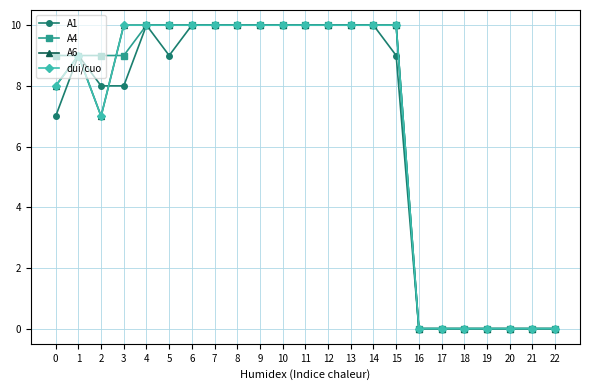

Does the chart have visible grid lines?

Yes